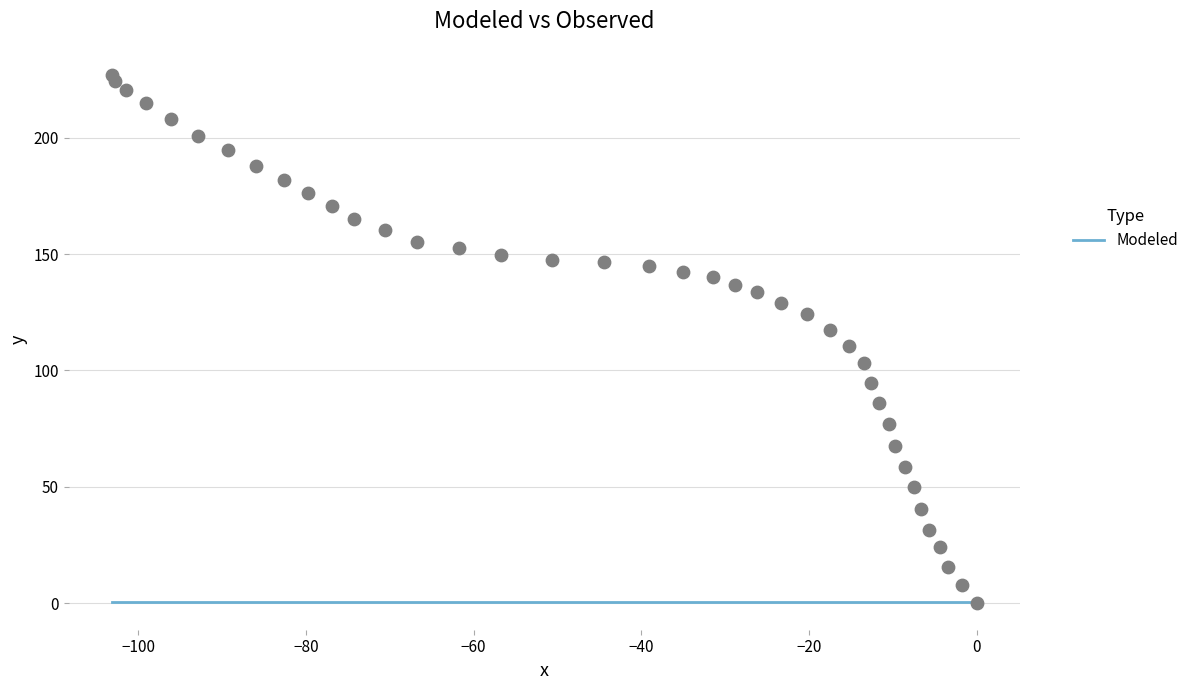

What is the range of Y values (max minus min)?

226.8